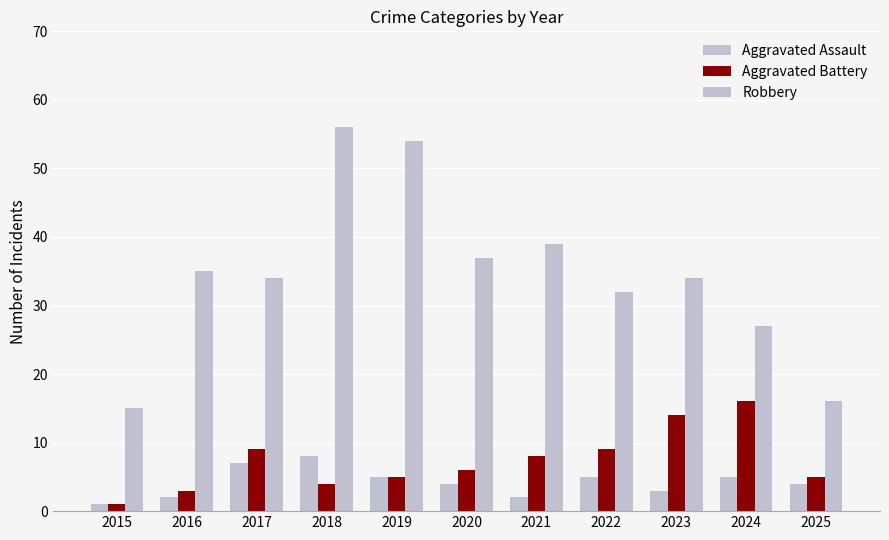

How many bars are there in total?

33